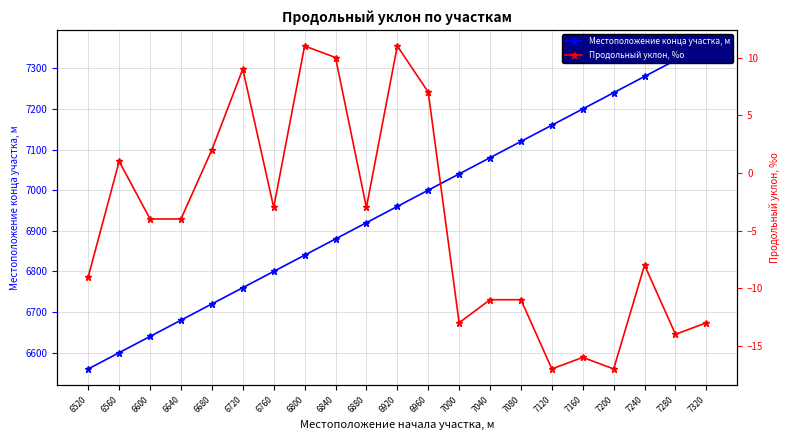

Does the chart display data point markers on the line(s)?

Yes